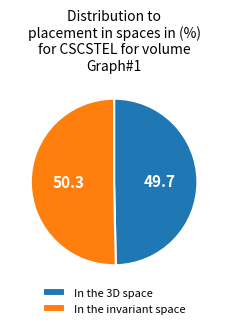

Rank the categories by value from highest to lowest.

In the invariant space, In the 3D space